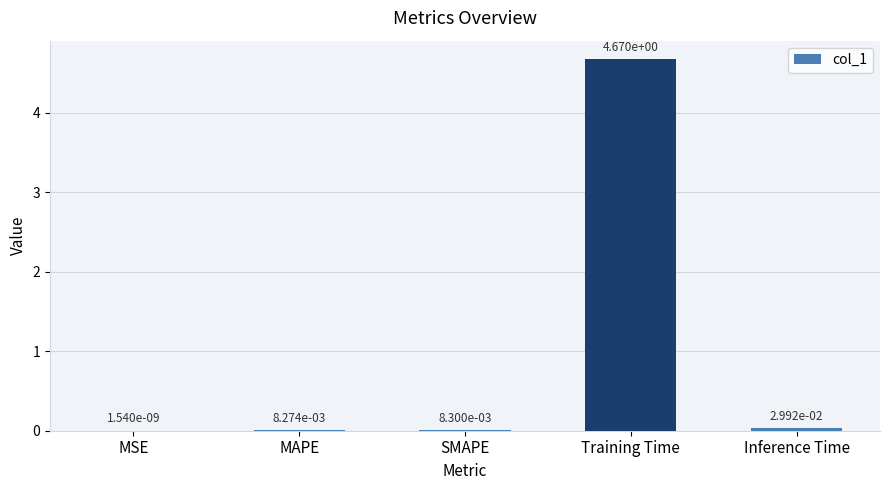

Where is the data nearest to the value 2?

Inference Time